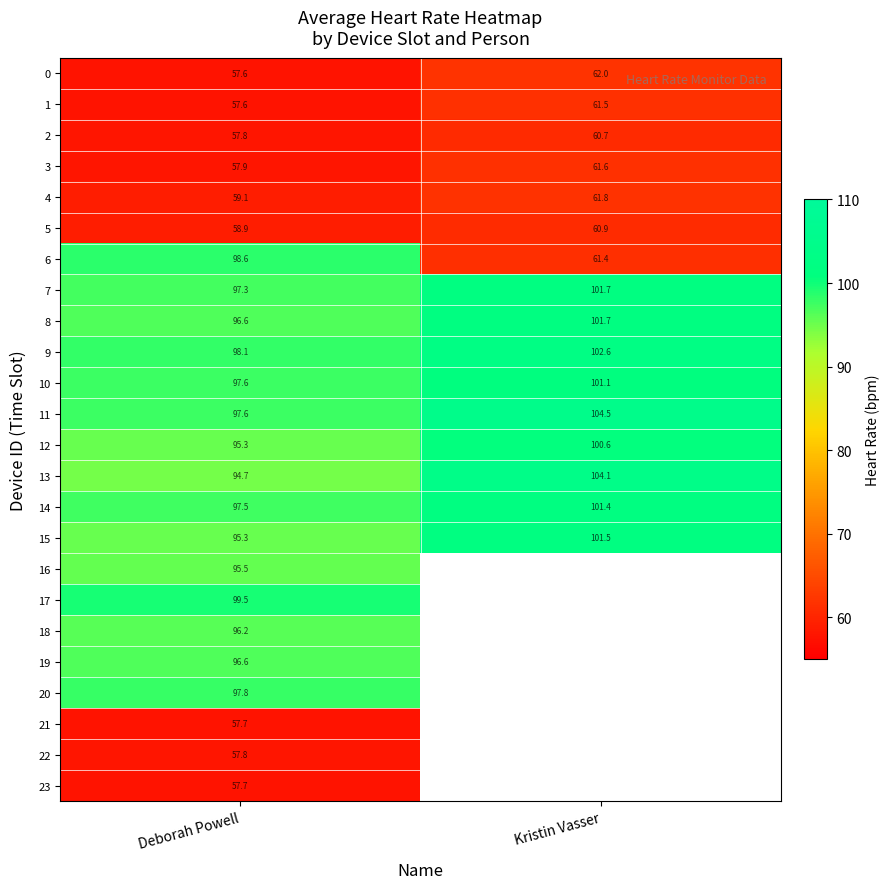

Between Deborah Powell and Kristin Vasser, which is larger?

Kristin Vasser